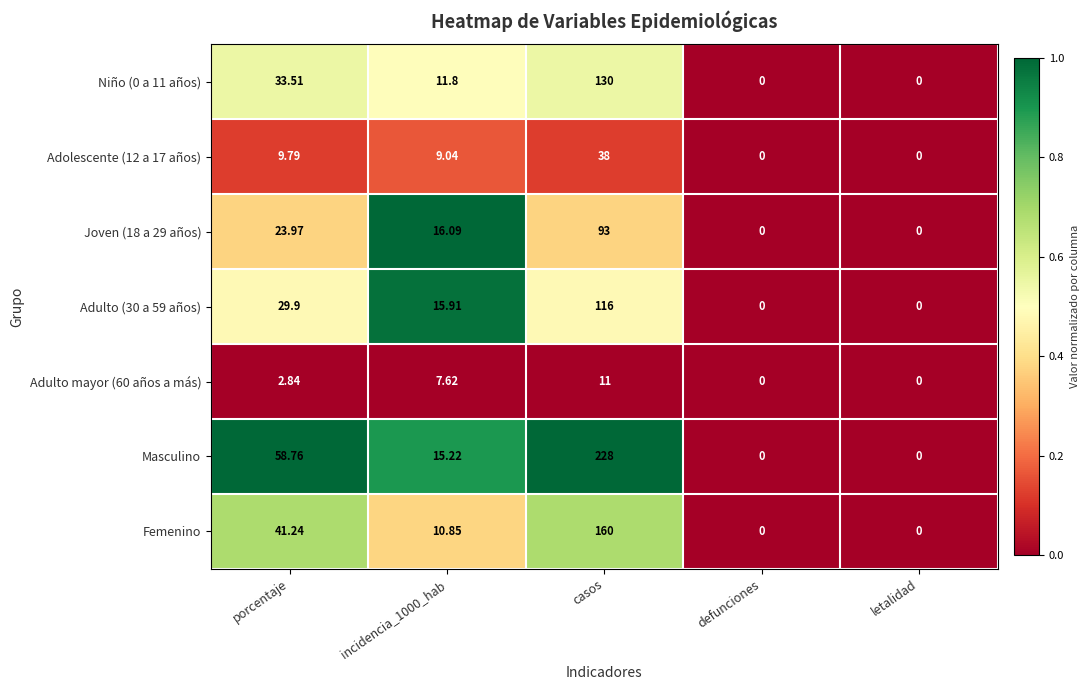

What is the total value across all series at incidencia_1000_hab?

86.5